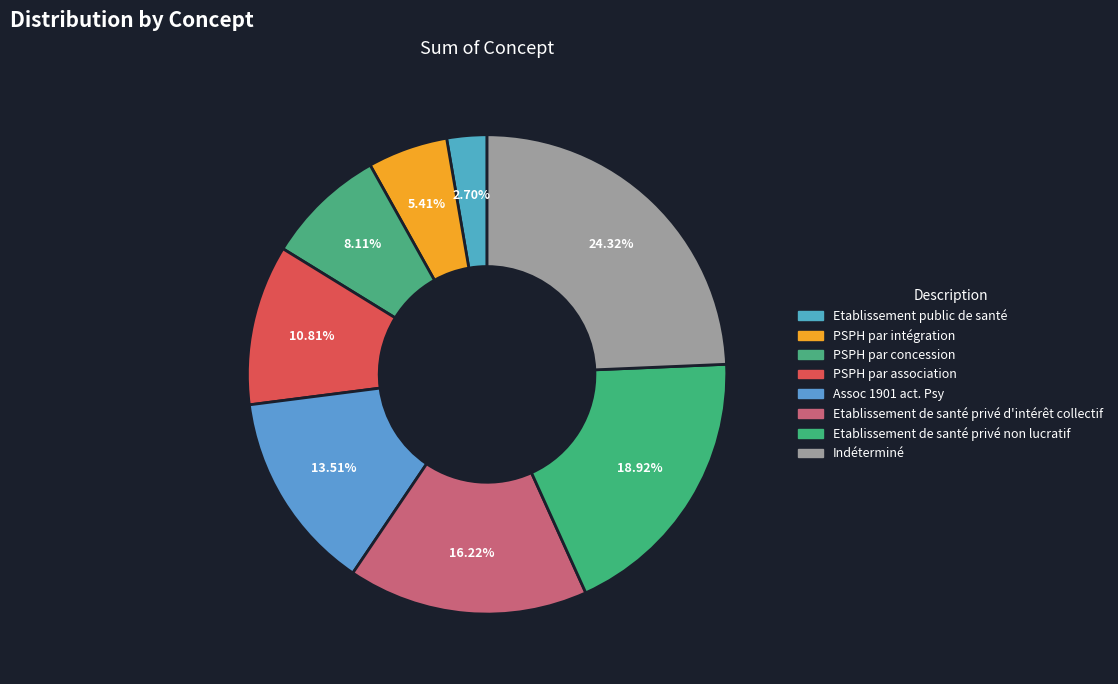

How many slices are in this pie chart?

8